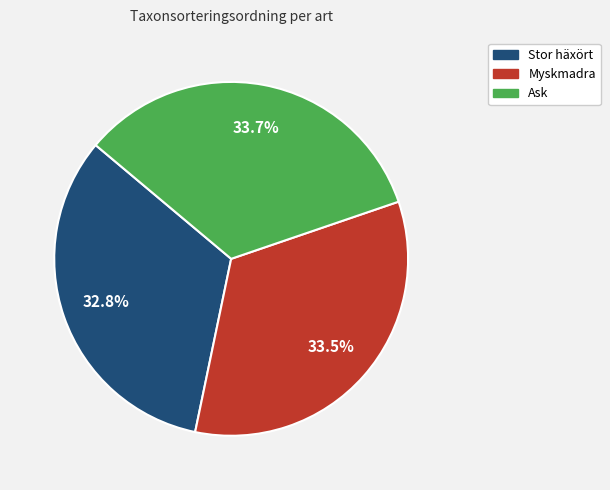

What percentage is the Stor häxört slice, to the nearest percent?

33%